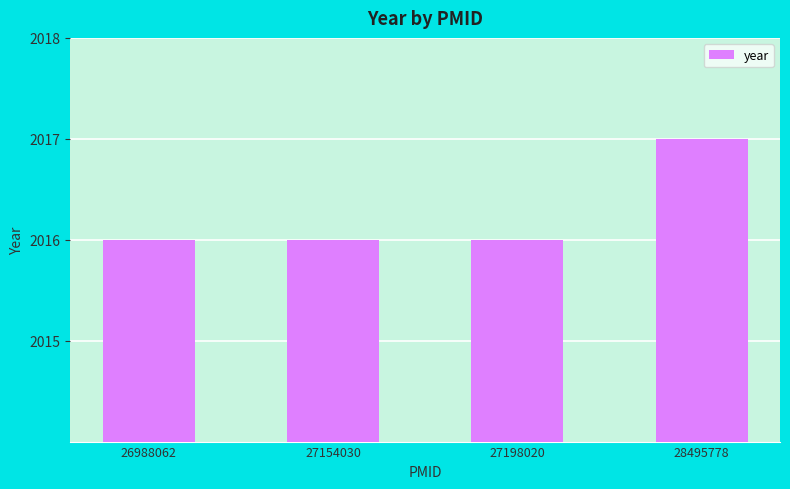

How many bars are there in total?

4